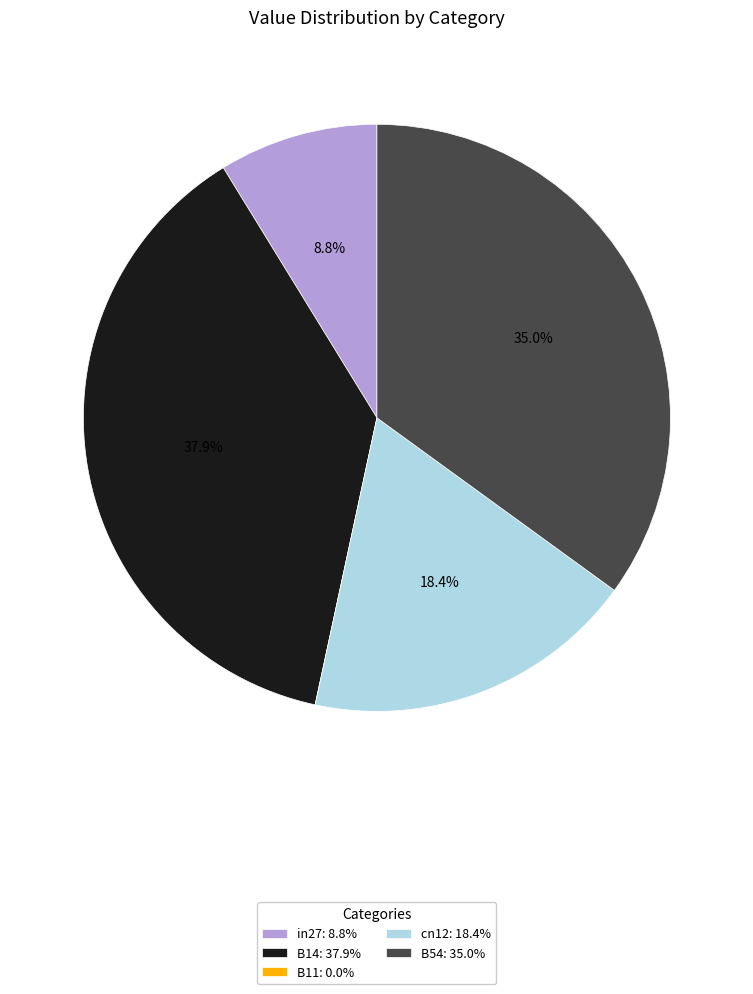

Is cn12: 18.4% the majority of the pie?

No